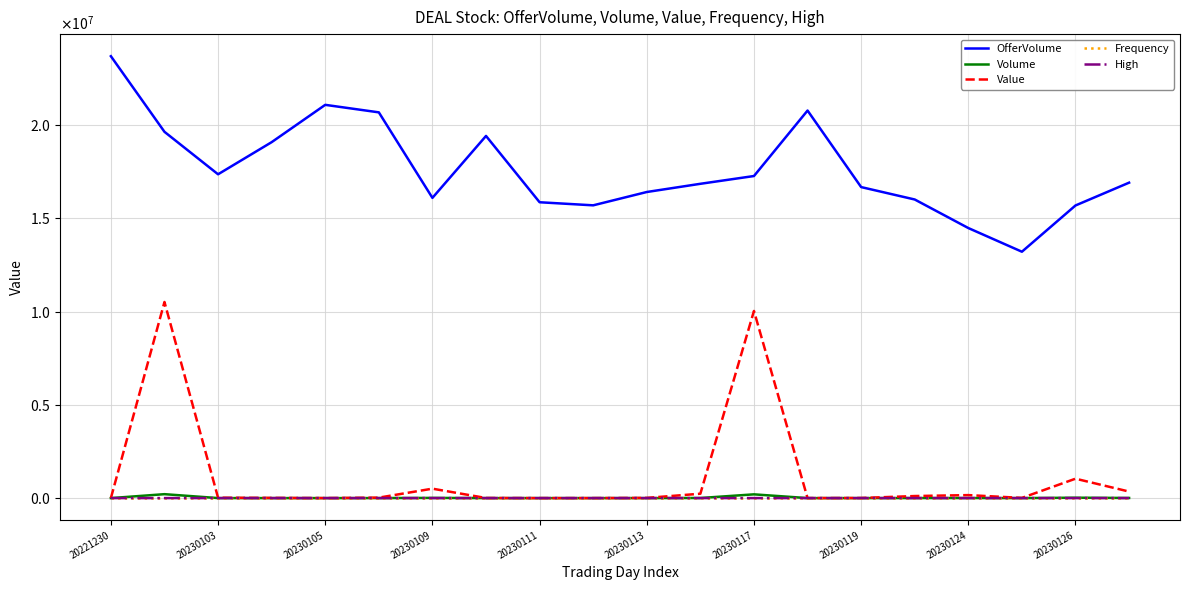

Which category has the highest value in the OfferVolume series?

20221230